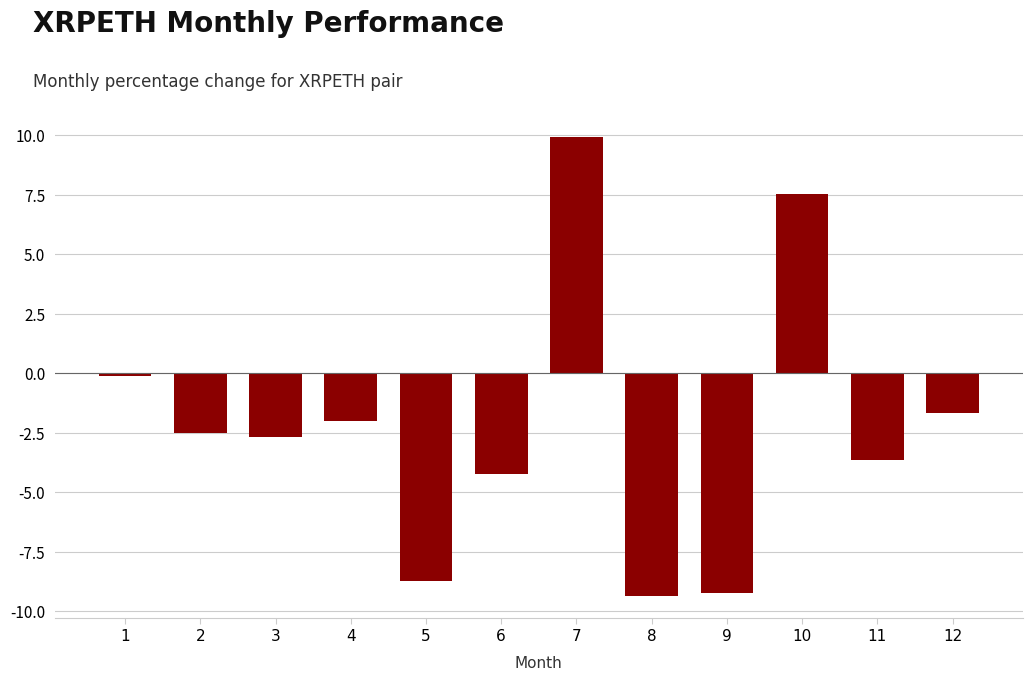

Does the chart contain any negative values?

Yes